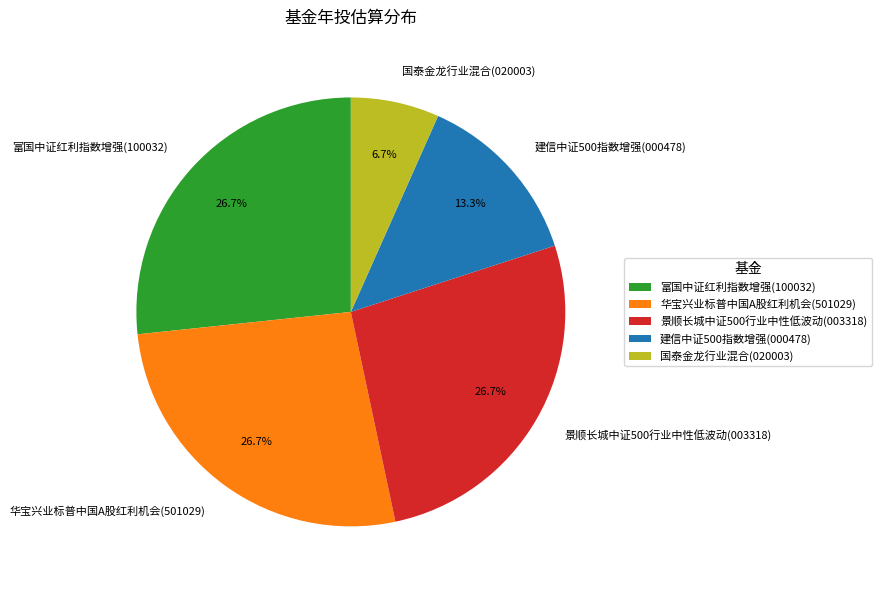

To the nearest percent, what is the combined percentage of 国泰金龙行业混合(020003) and 富国中证红利指数增强(100032)?

33%